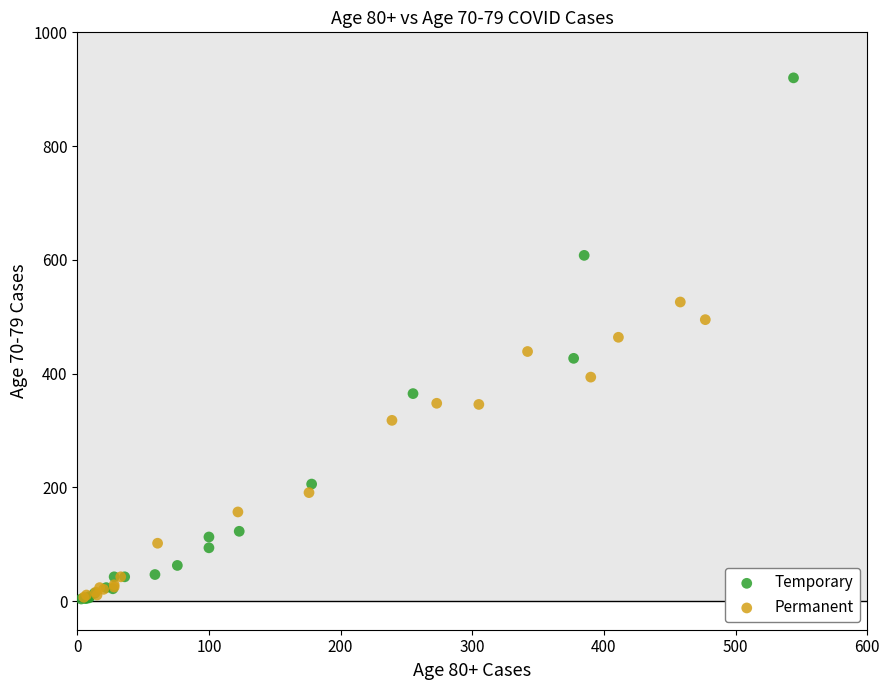

Which series has the largest Y range (max minus min)?

Temporary